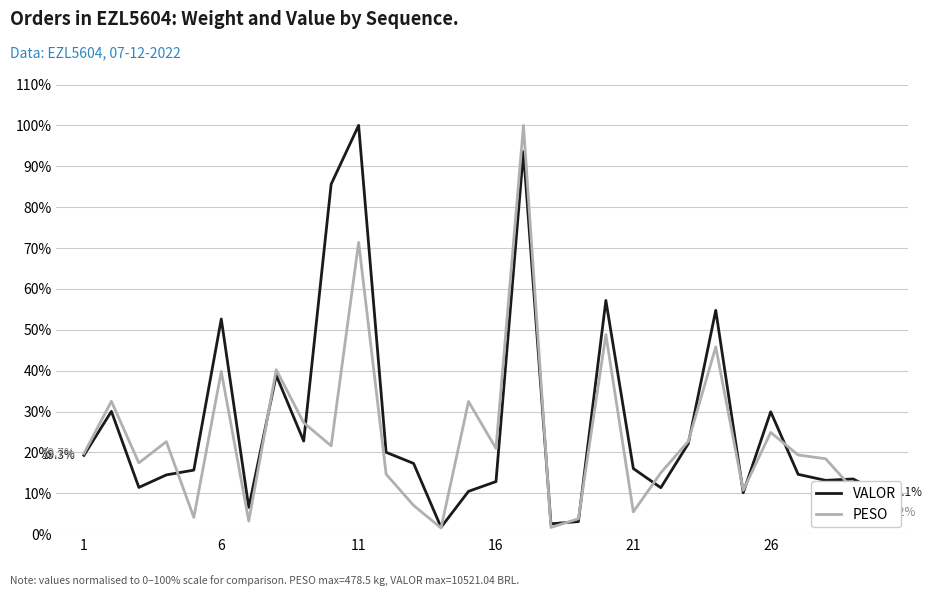

What is the maximum value for PESO?

100.0